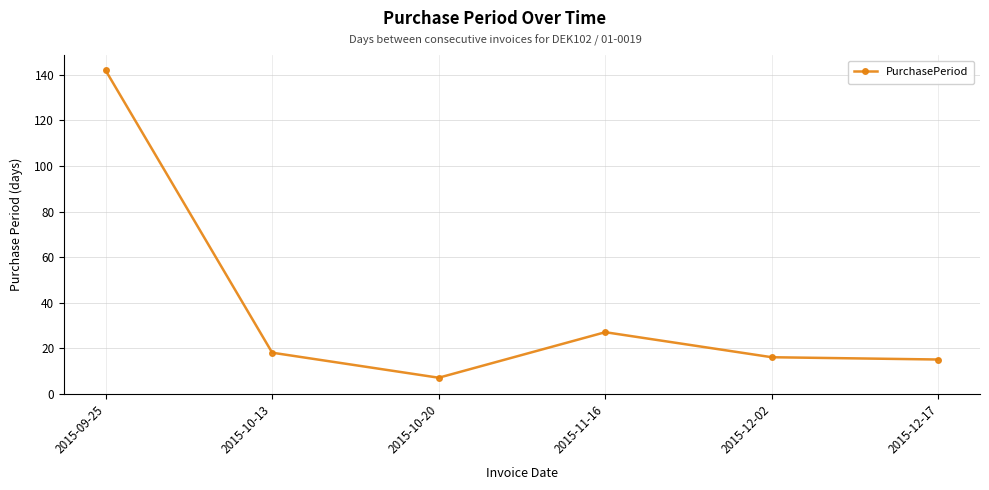

Is it true that the value at 2015-10-13 is 18?

True